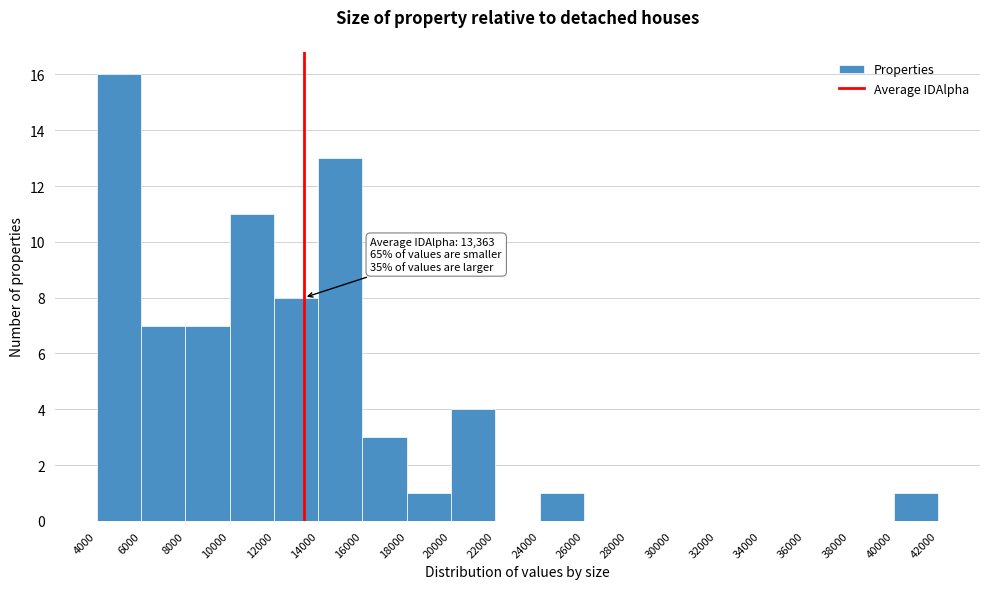

Over which range of the x-axis is the bar tallest?

4000 to 6000